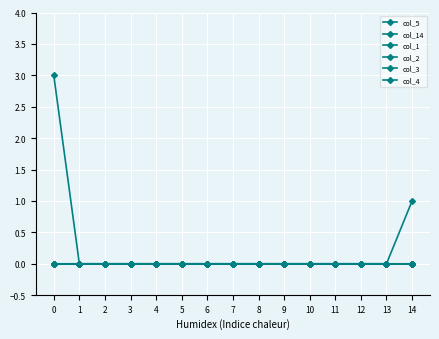

Reading left to right, transcribe all the data shown in this chart.

col_5: 0=3	1=0	2=0	3=0	4=0	5=0	6=0	7=0	8=0	9=0	10=0	11=0	12=0	13=0	14=0
col_14: 0=0	1=0	2=0	3=0	4=0	5=0	6=0	7=0	8=0	9=0	10=0	11=0	12=0	13=0	14=1
col_1: 0=0	1=0	2=0	3=0	4=0	5=0	6=0	7=0	8=0	9=0	10=0	11=0	12=0	13=0	14=0
col_2: 0=0	1=0	2=0	3=0	4=0	5=0	6=0	7=0	8=0	9=0	10=0	11=0	12=0	13=0	14=0
col_3: 0=0	1=0	2=0	3=0	4=0	5=0	6=0	7=0	8=0	9=0	10=0	11=0	12=0	13=0	14=0
col_4: 0=0	1=0	2=0	3=0	4=0	5=0	6=0	7=0	8=0	9=0	10=0	11=0	12=0	13=0	14=0